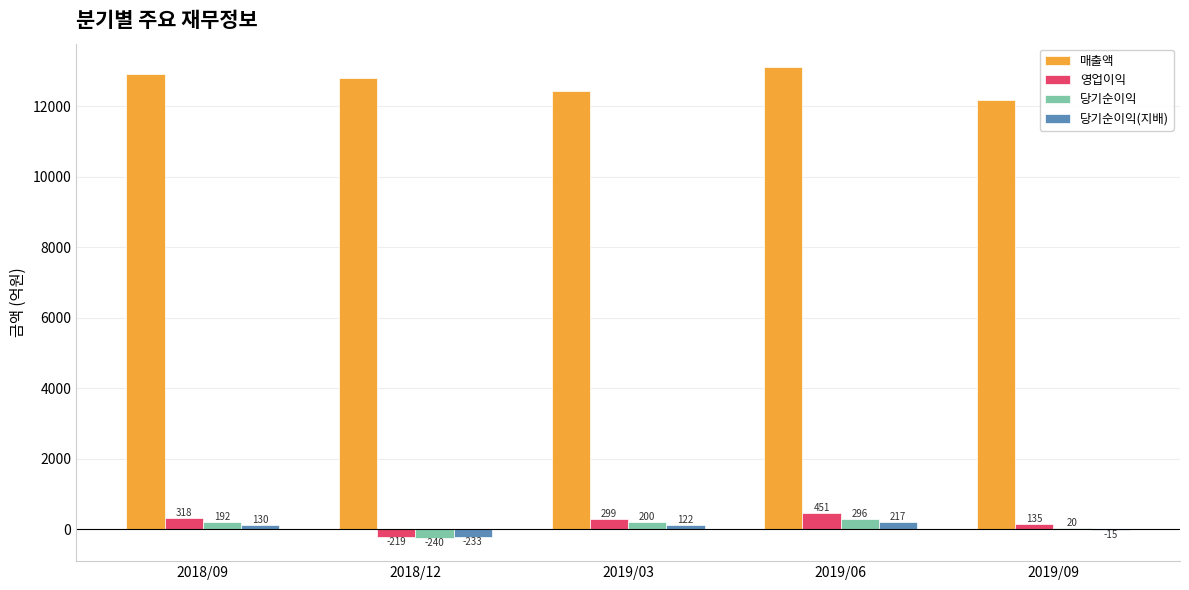

What is the sum of the 당기순이익 values at 2019/06 and 2018/09?

488